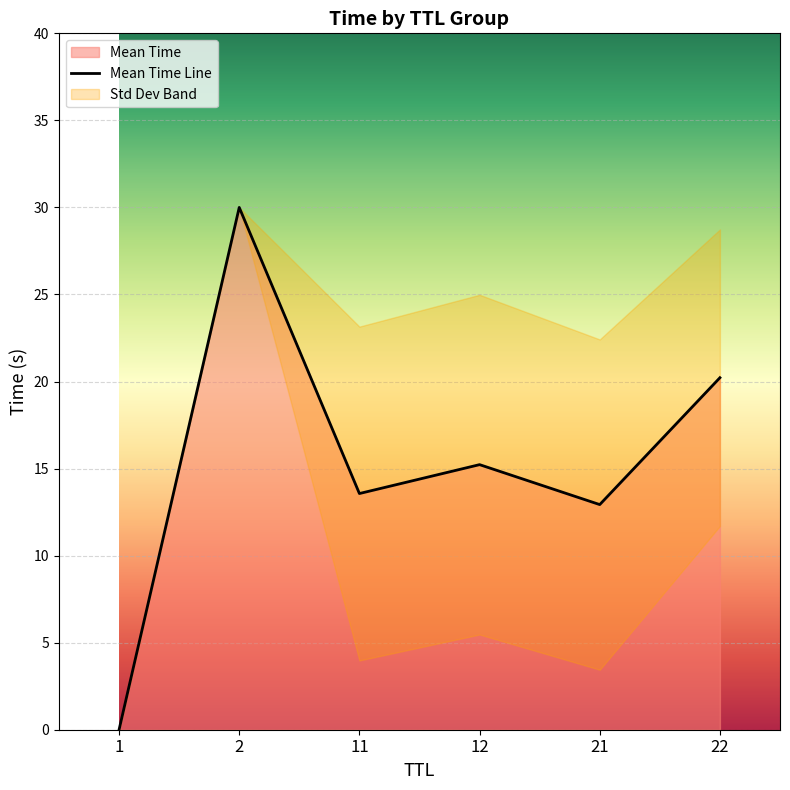

Rank the categories by value from lowest to highest.

1, 21, 11, 12, 22, 2